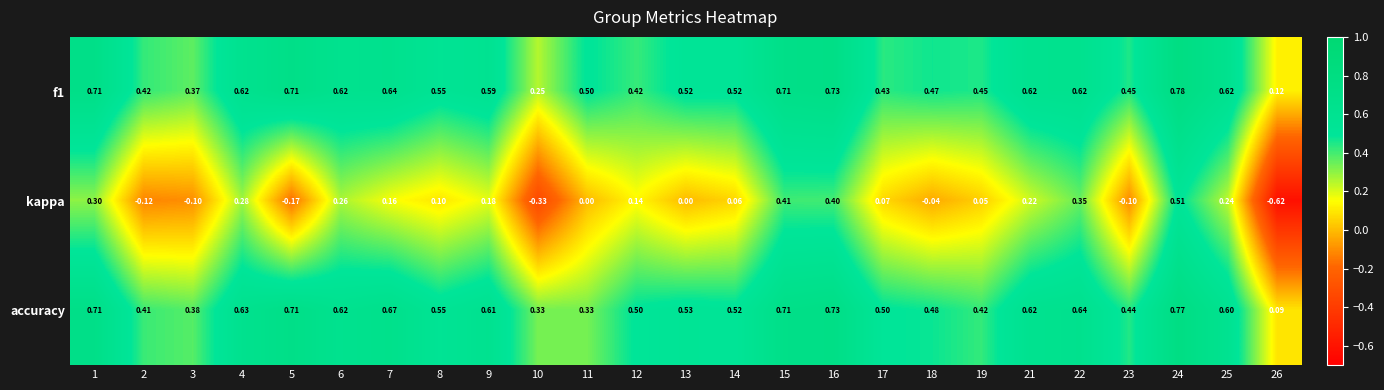

Is the value of kappa at 6 greater than the value of f1 at 10?

Yes